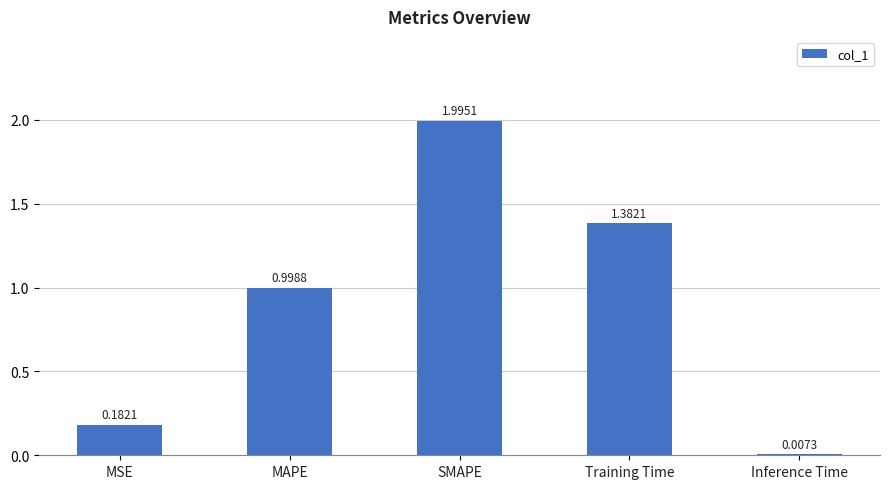

Does the chart contain stacked bars?

No